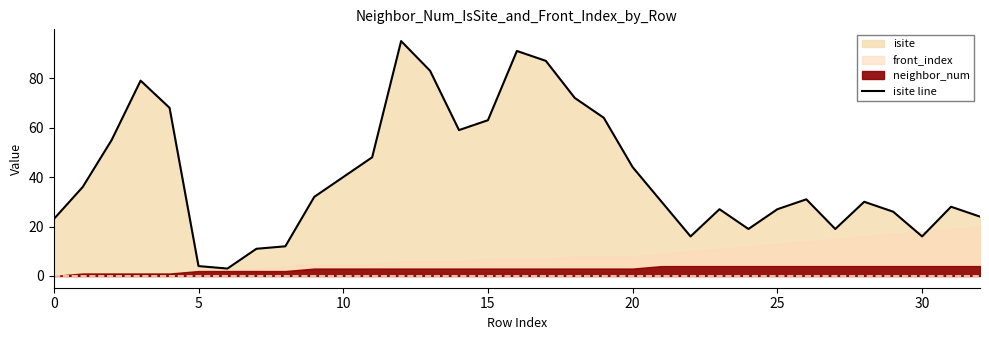

Reading left to right, what are all the values shown in this chart?

23	36	55	79	68	4	3	11	12	32	40	48	95	83	59	63	91	87	72	64	44	30	16	27	19	27	31	19	30	26	16	28	24